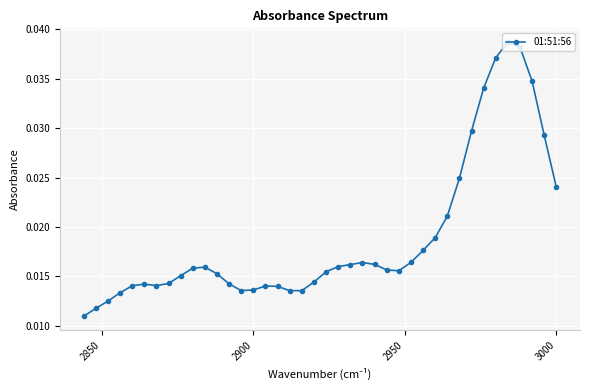

How many values are between 0 and 1?

40